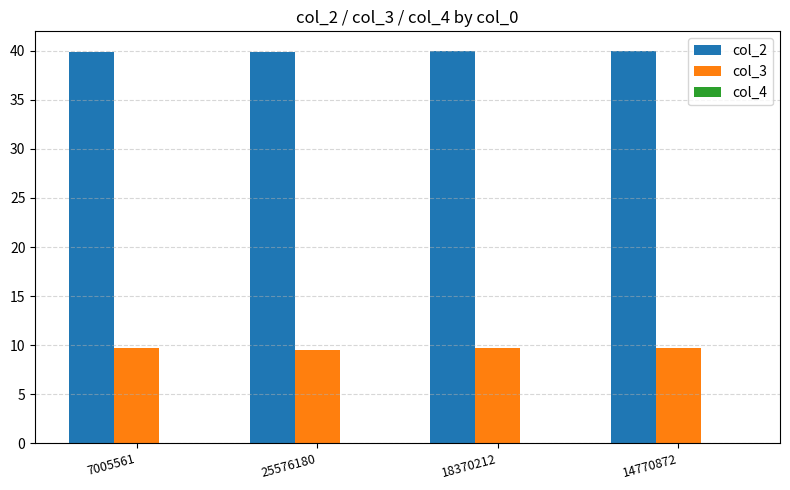

The value of col_2 at 18370212 is 52.3. True or false?

False